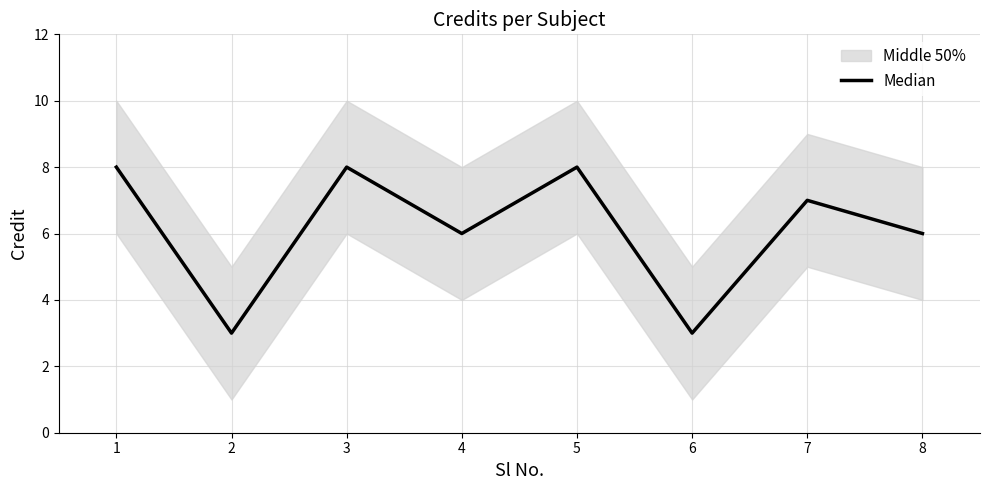

True or false: Median has a value of 3 at 6.

True